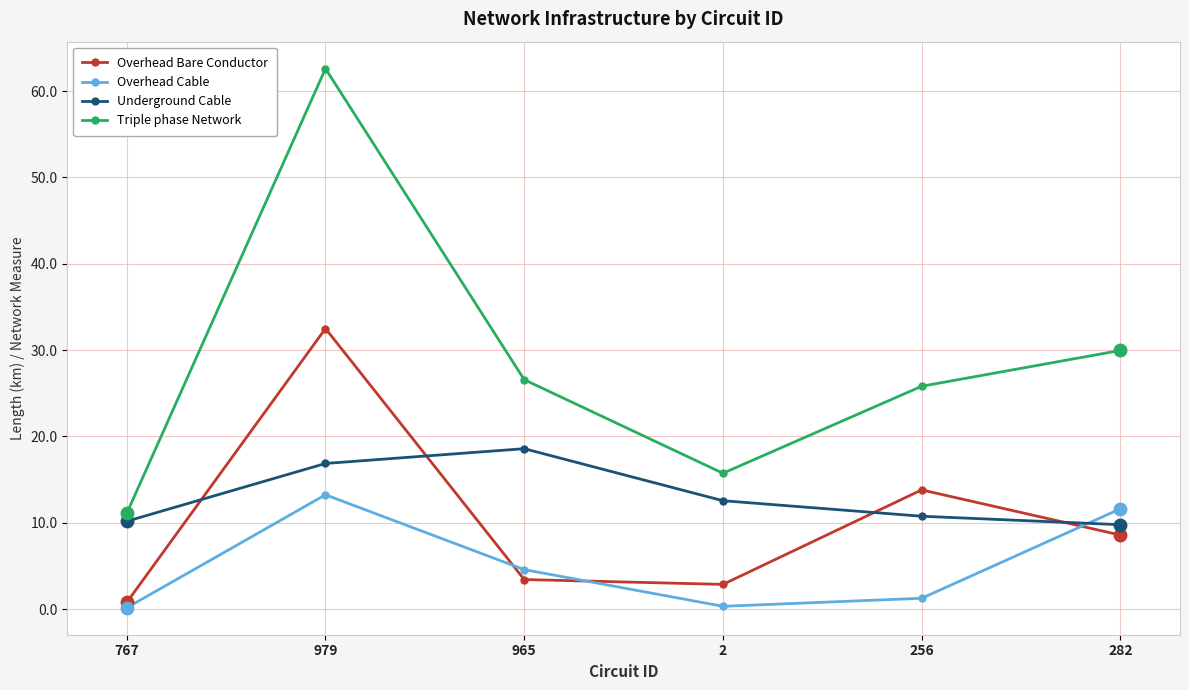

Which series changed the most between 979 and 282?

Triple phase Network